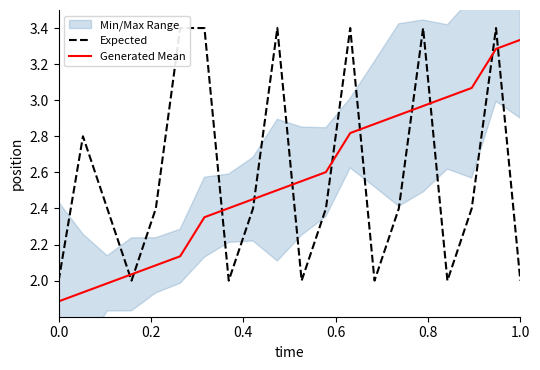

True or false: Generated Mean has more than 0 points higher than both neighbors.

False